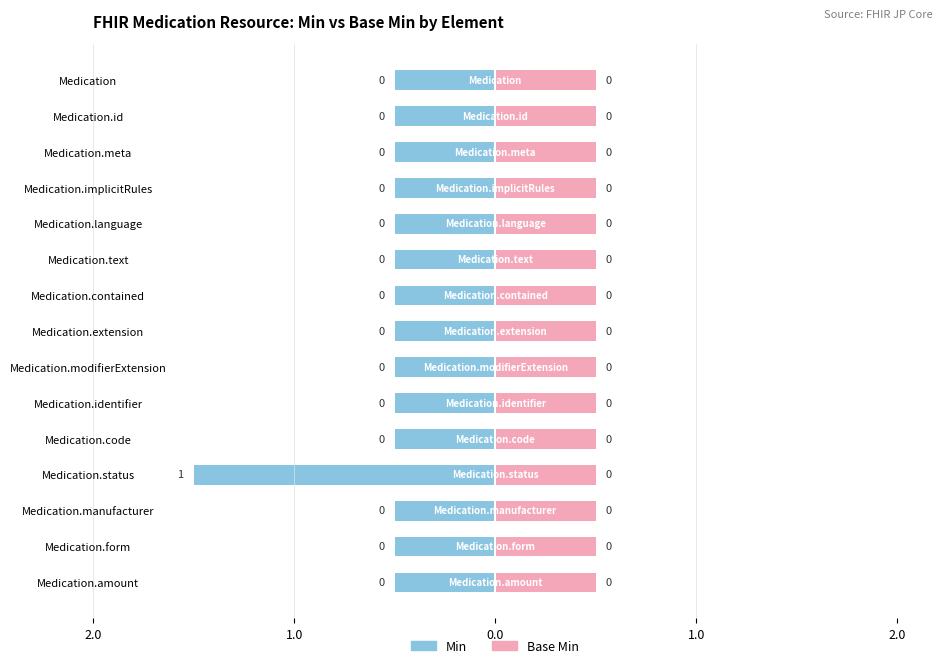

Between 2 and 14, which series saw the biggest shift?

min_values